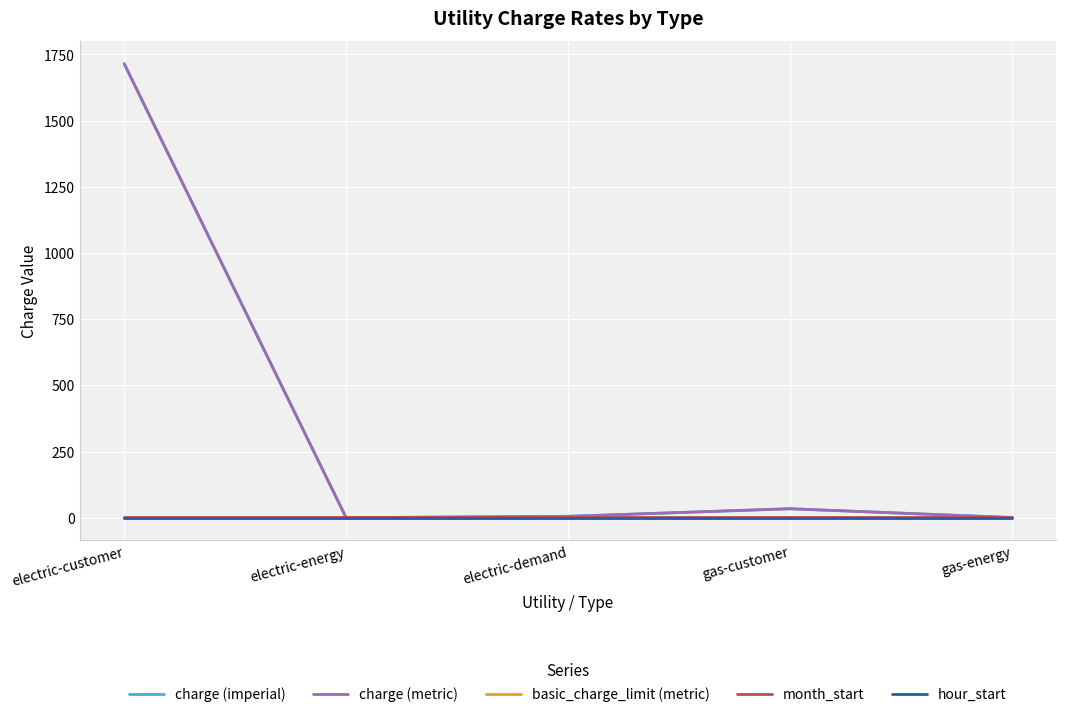

Does the chart have visible grid lines?

Yes